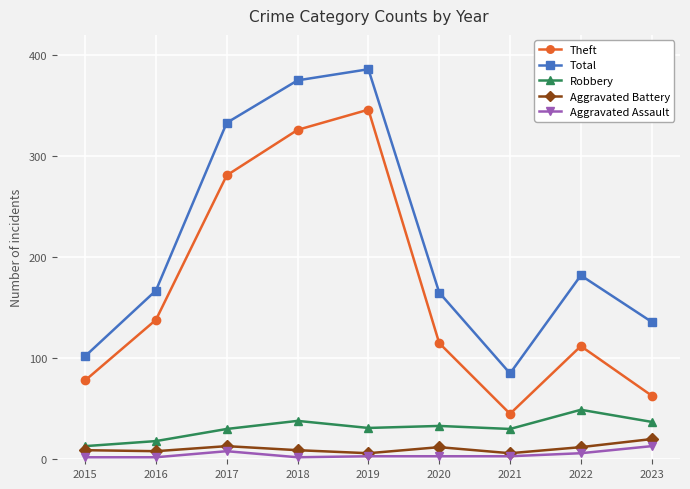

True or false: Aggravated Assault and Theft cross at least once.

False